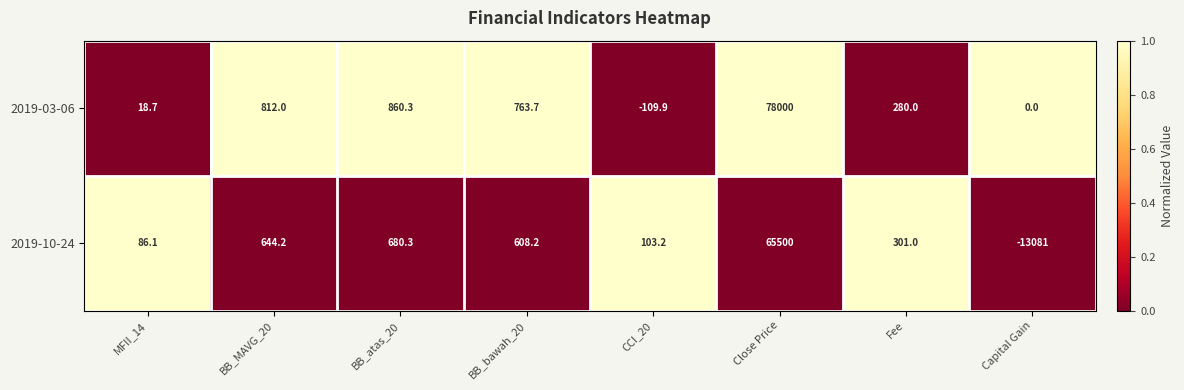

Which series has the largest range (max minus min)?

2019-10-24